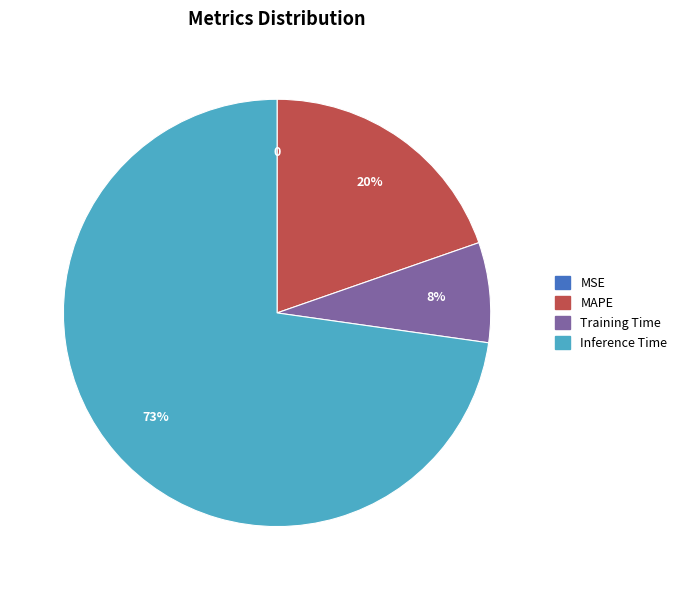

Is there any slice that represents more than half of the pie?

Yes